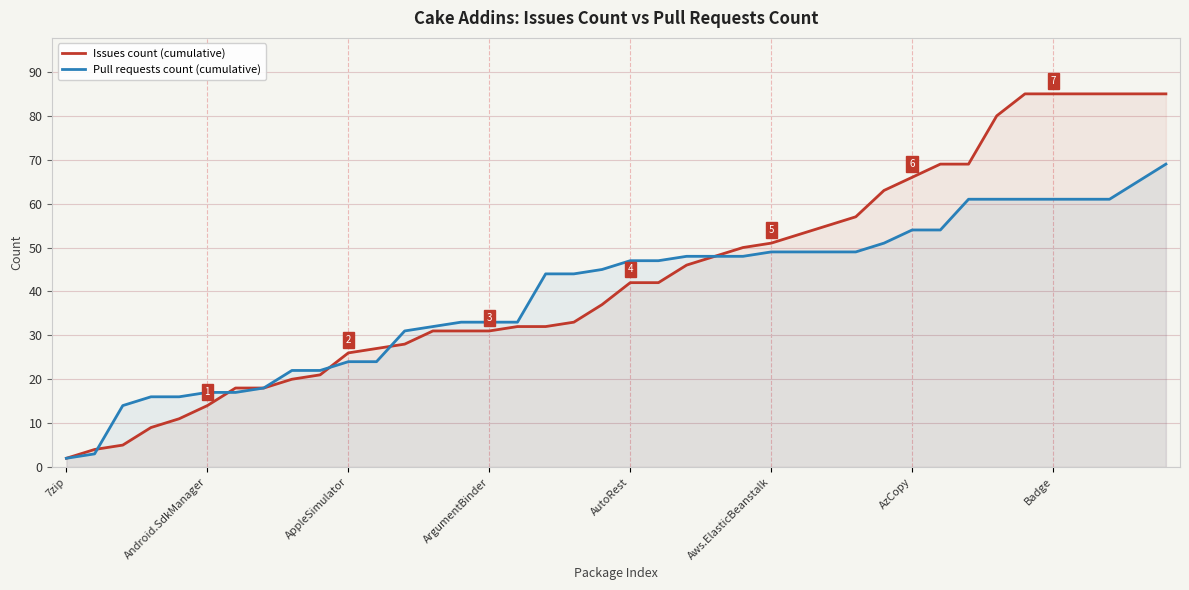

At which label does Issues count (cumulative) reach its peak?

34